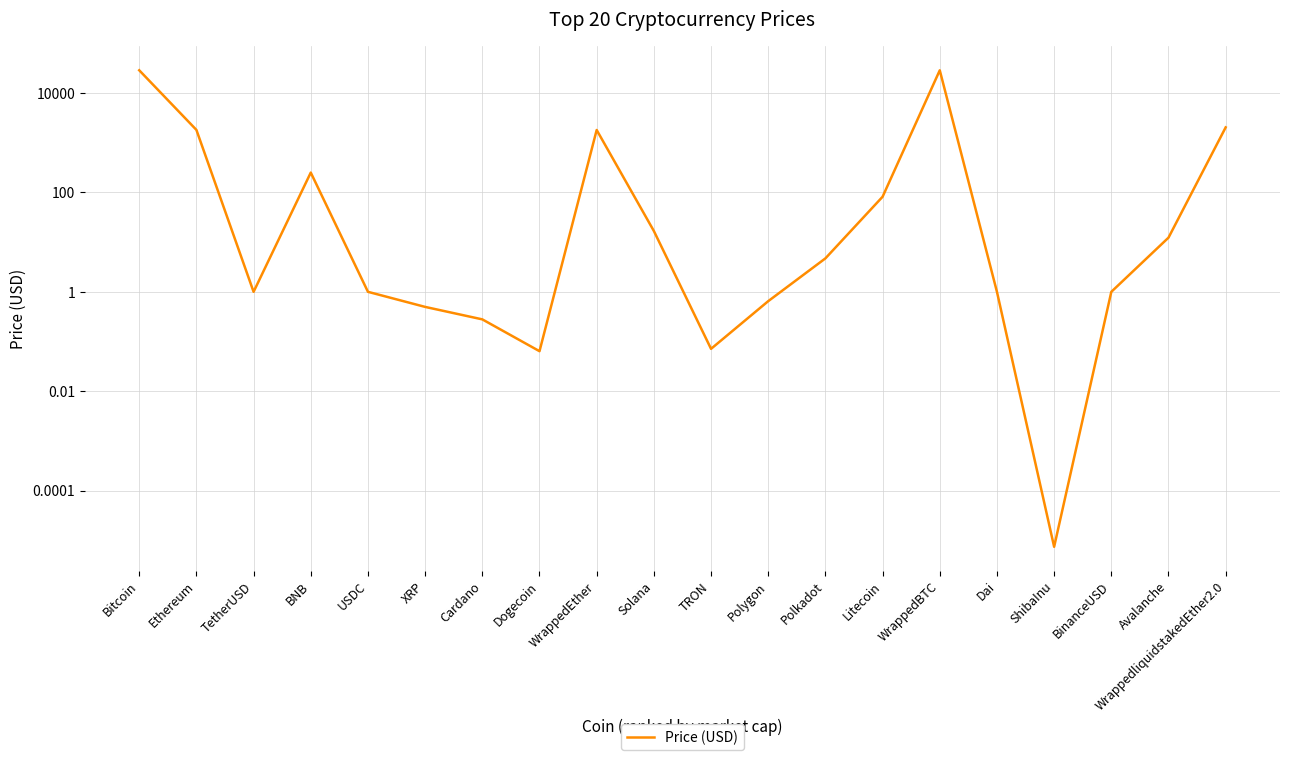

What is the value of the 14th point from the left?

81.9